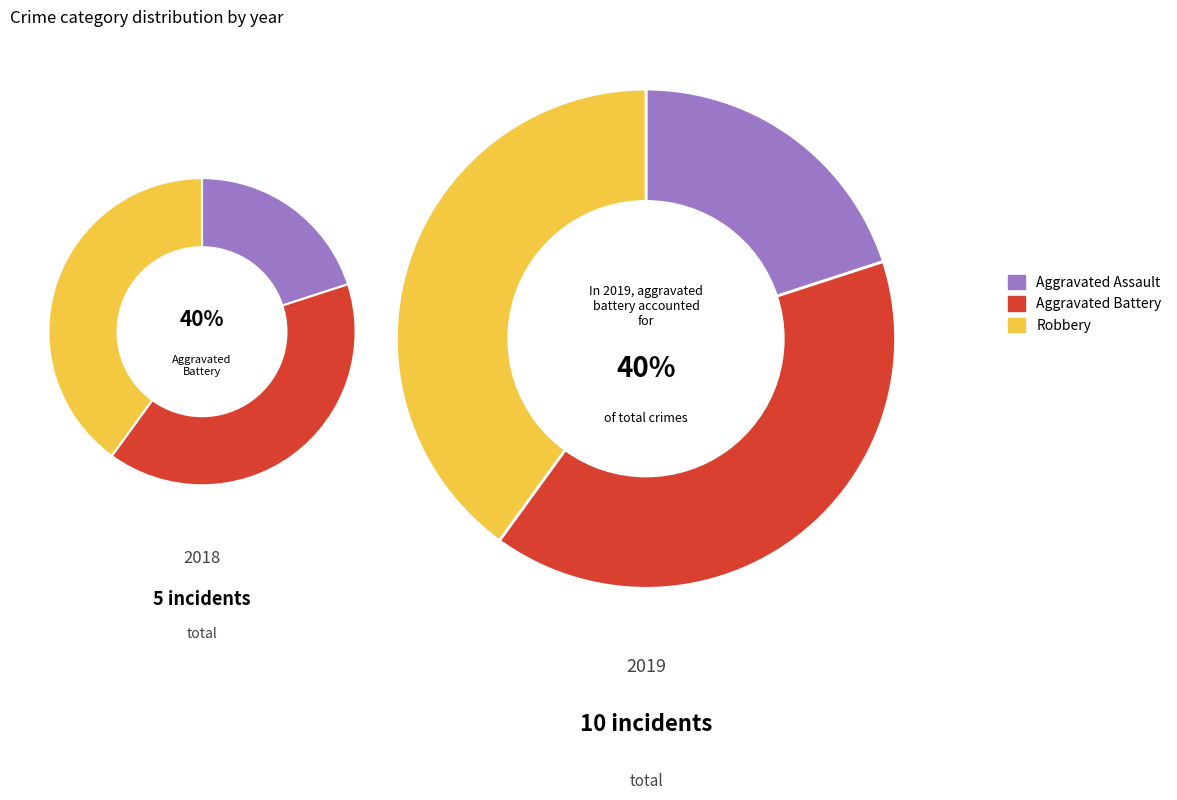

Which category has the biggest portion of the pie?

Aggravated Battery